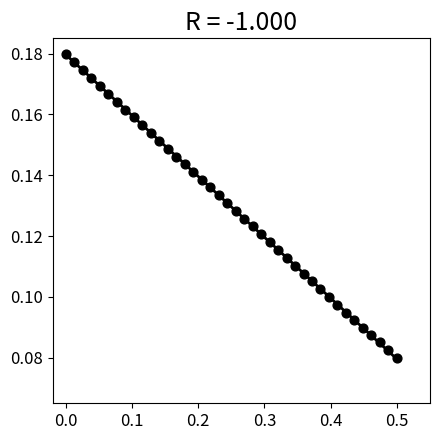

What is the range of X values (max minus min)?

0.5